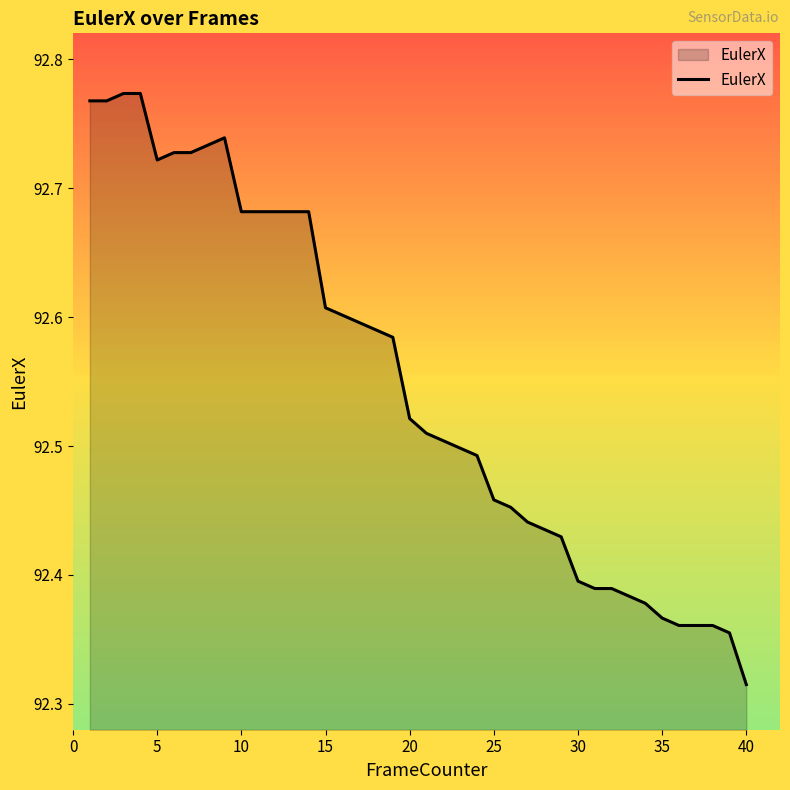

What is the maximum value shown in the chart?

92.8